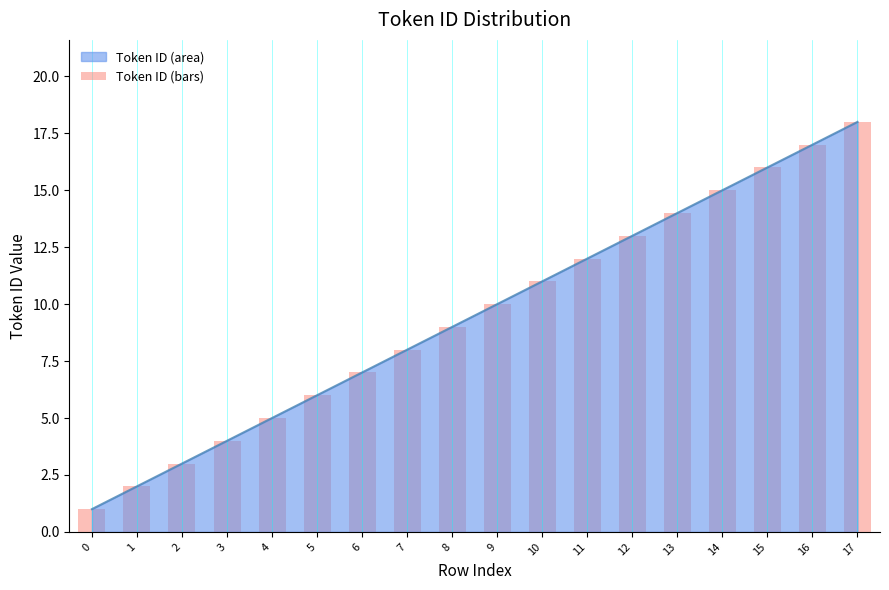

At which label does the data first exceed 10?

10